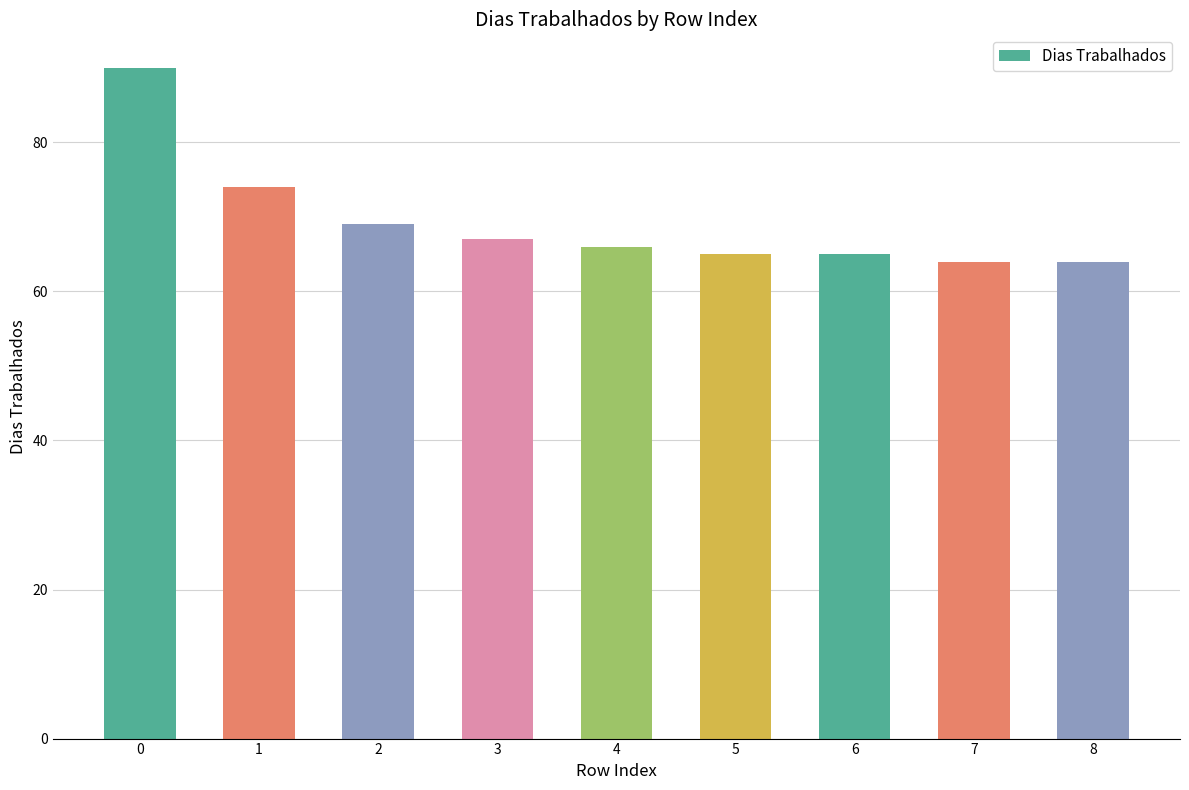

Approximately how many times larger is the value at 3 compared to 8?

1.0